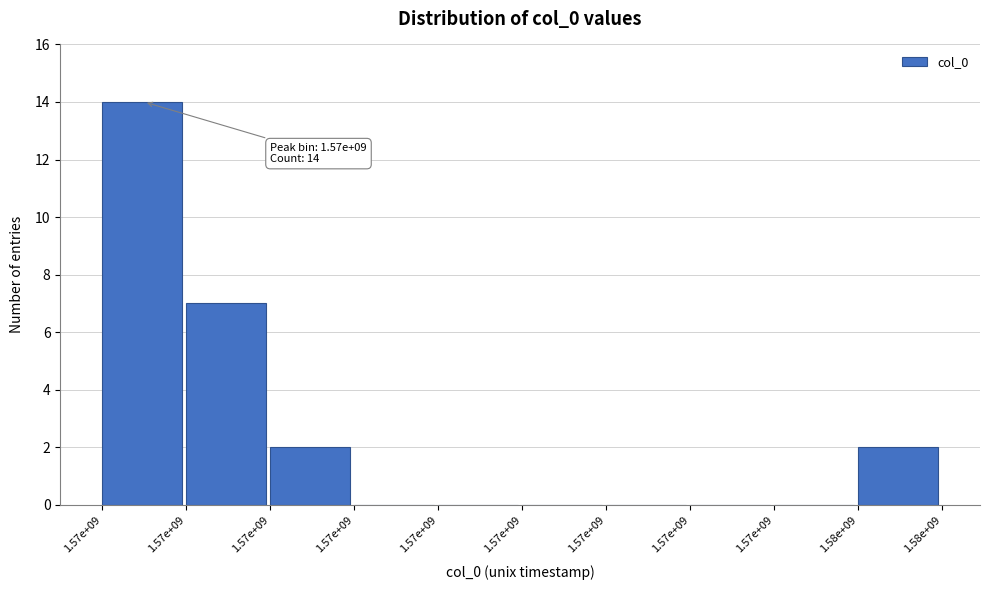

Are the bars horizontal?

No